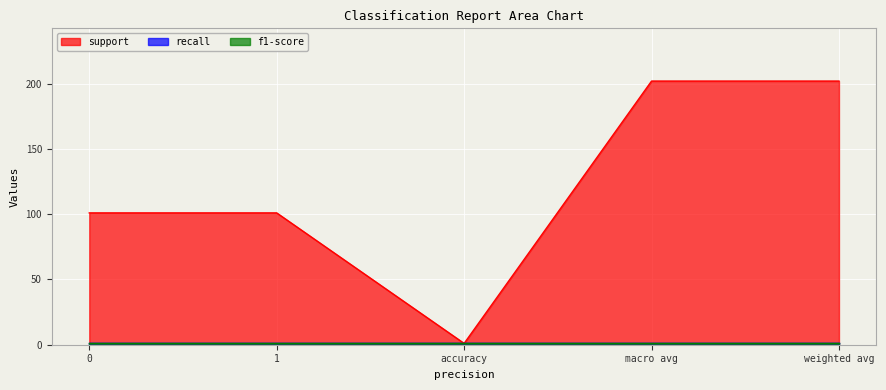

What is the difference between the second highest and second lowest values in the support series?

101